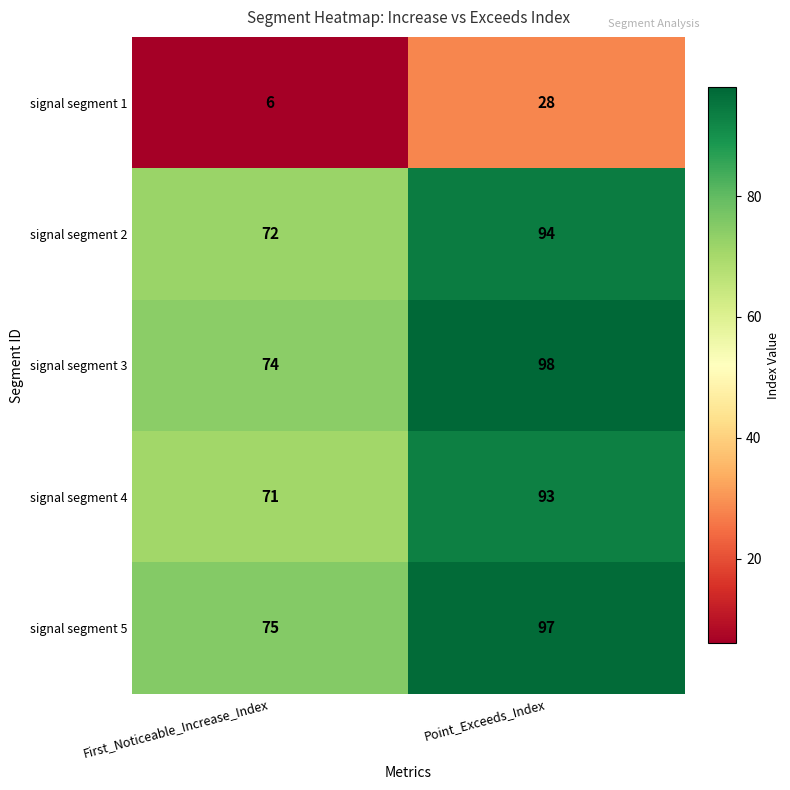

Which label corresponds to the smallest value in the chart?

First_Noticeable_Increase_Index